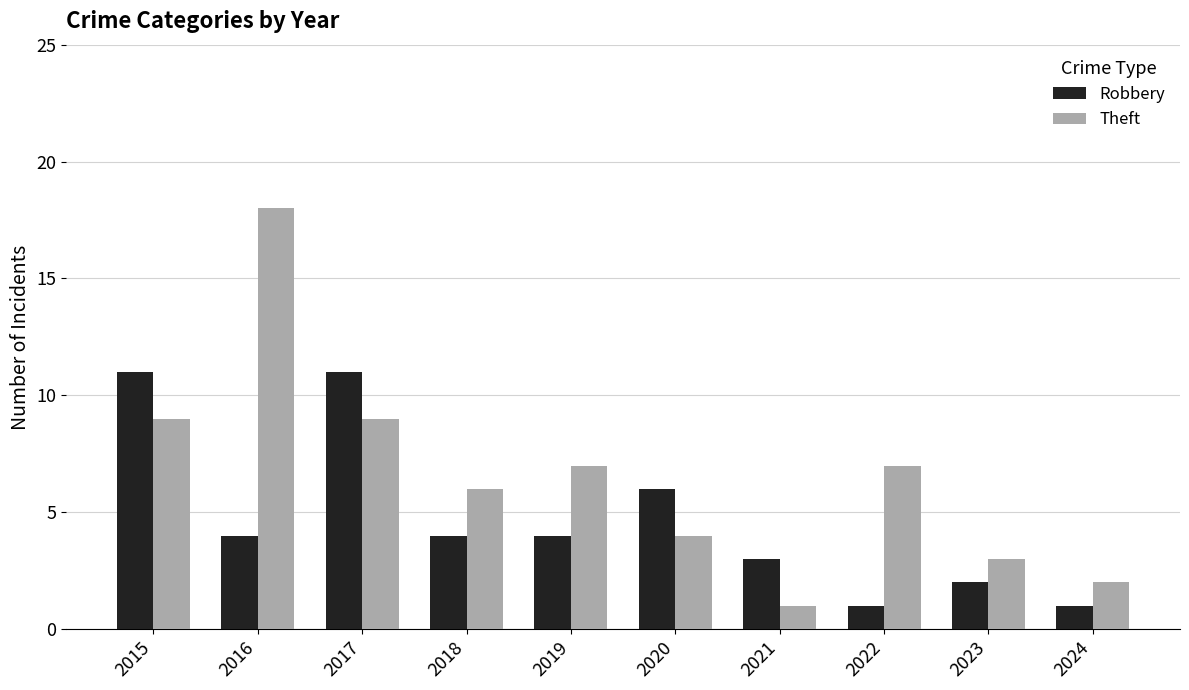

What is the difference between the Robbery values at 2018 and 2017?

7